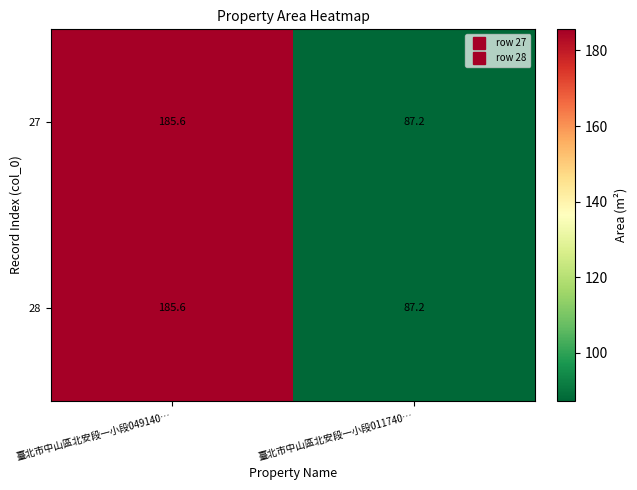

Reading left to right, extract all data points from this chart.

27: 臺北市中山區北安段一小段049140…=185.6	臺北市中山區北安段一小段011740…=87.2
28: 臺北市中山區北安段一小段049140…=185.6	臺北市中山區北安段一小段011740…=87.2